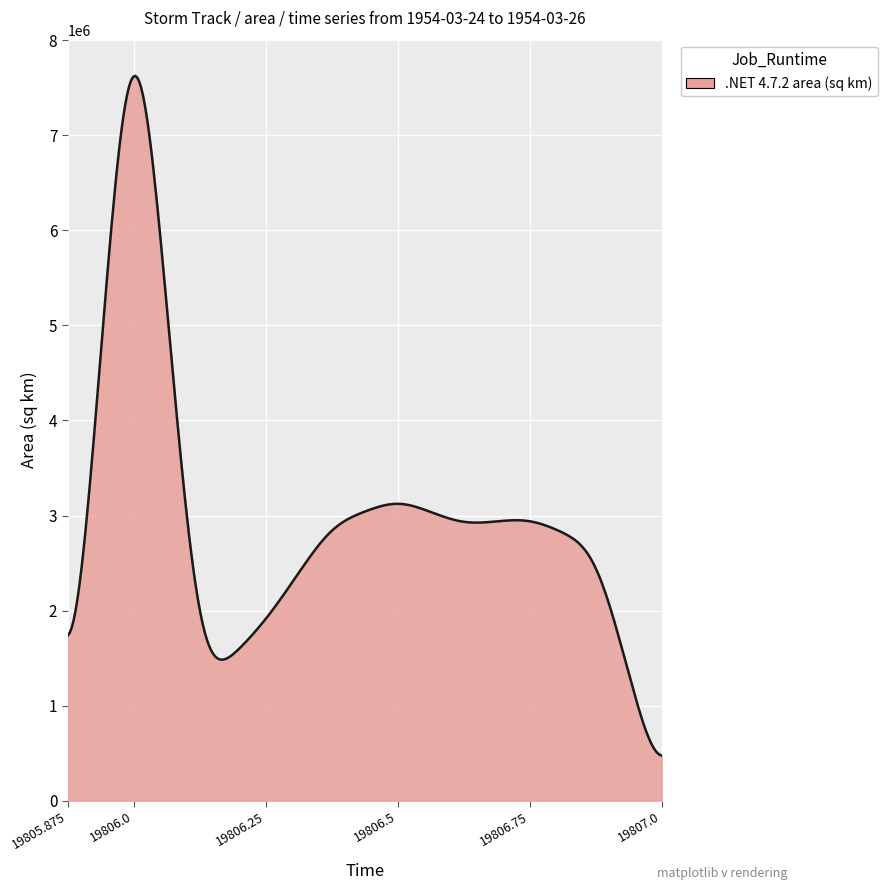

What is the maximum value shown in the chart?

7625838.1